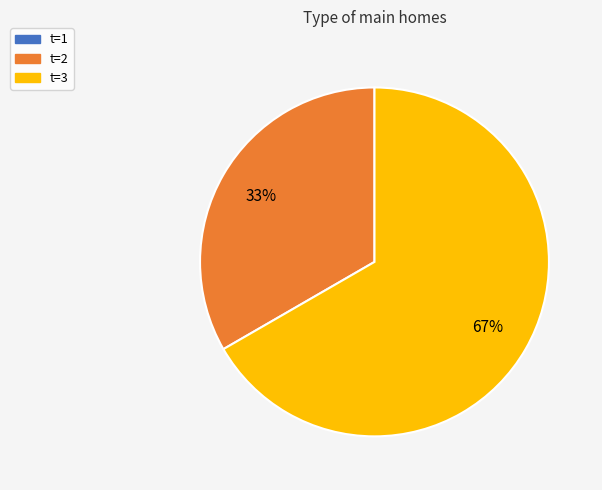

True or false: t=2 accounts for 33% of the total.

True